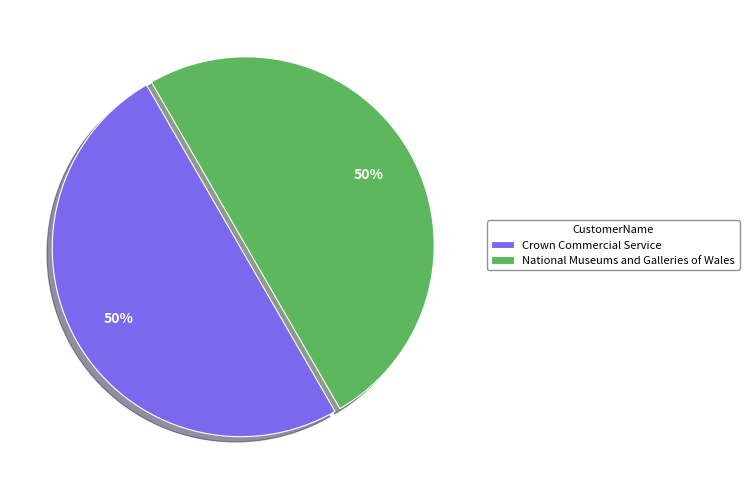

To the nearest percent, what is the combined percentage of Crown Commercial Service and National Museums and Galleries of Wales?

100%